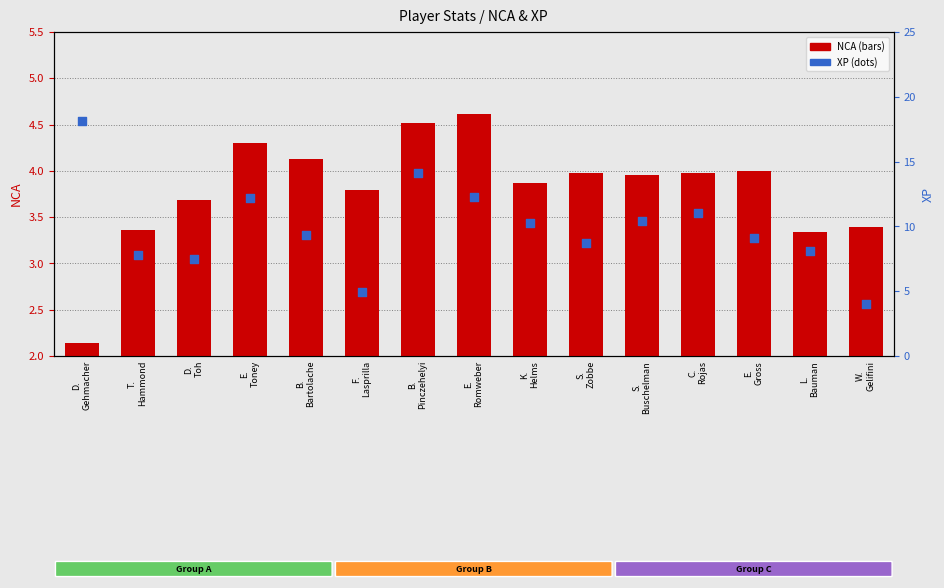

Which series reaches the minimum Y coordinate?

NCA